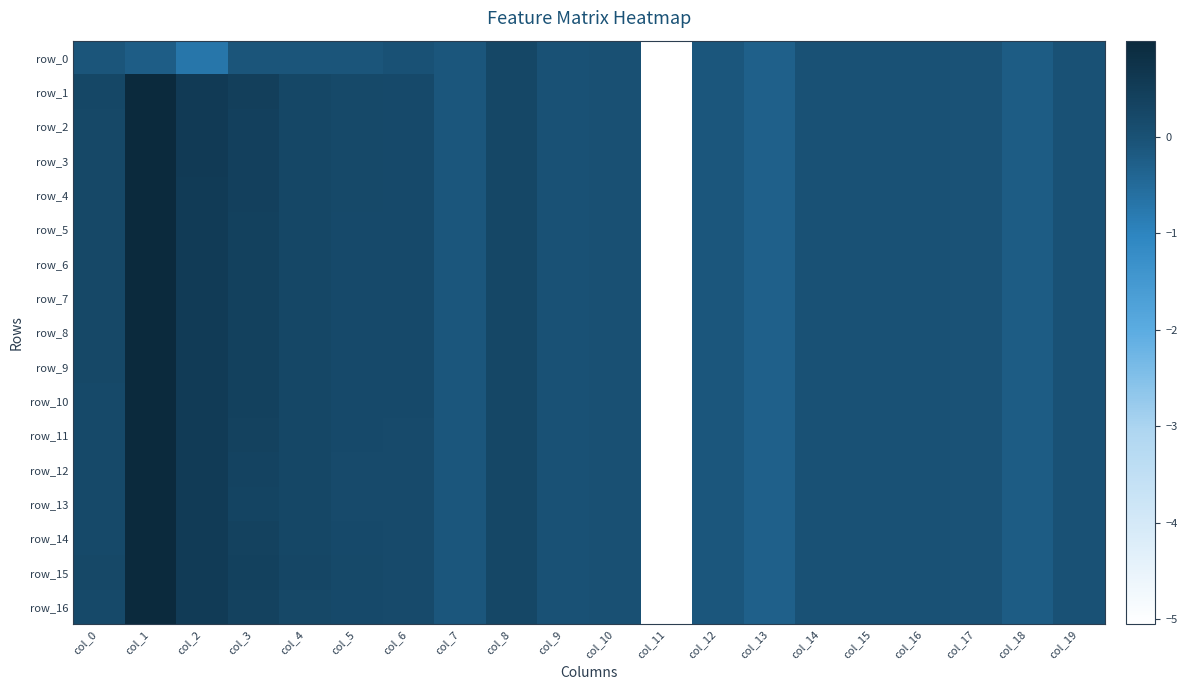

At which label is row_7 closest to -2?

col_13